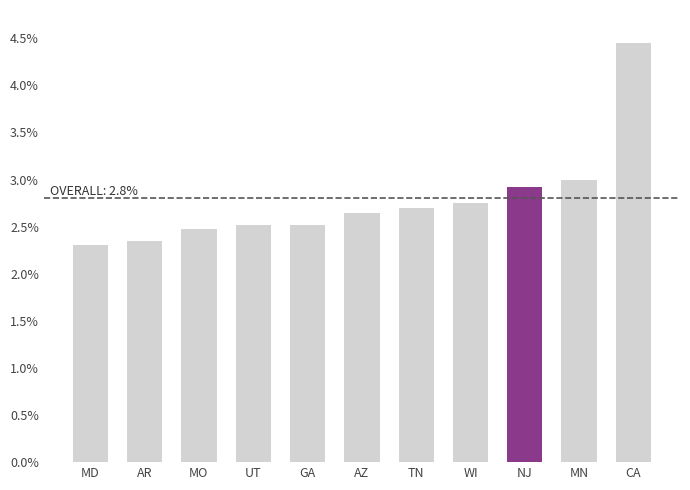

What is the label of the 4th bar from the right?

WI